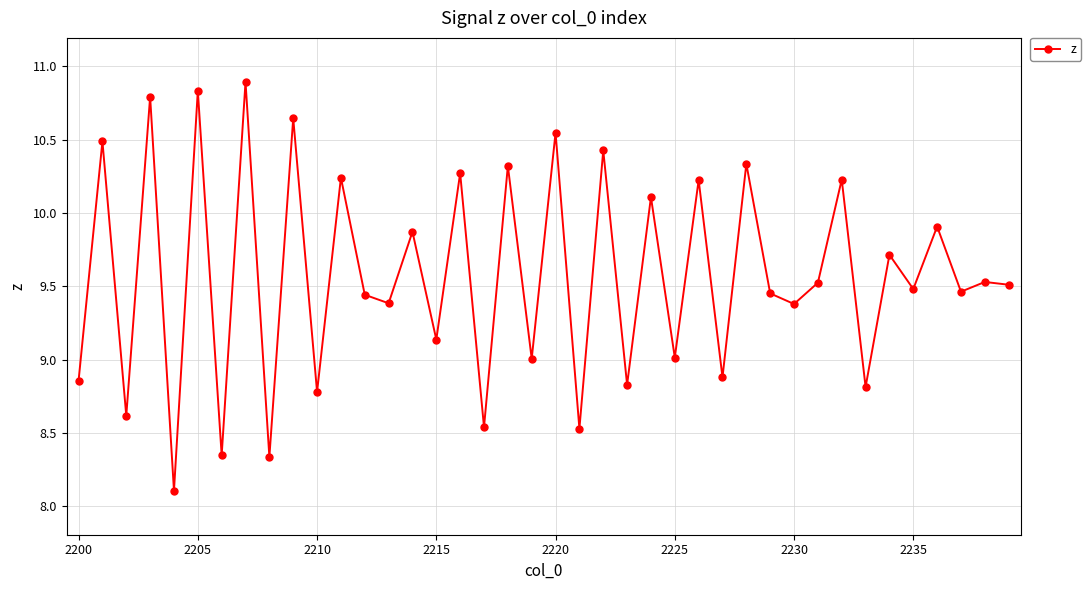

What is the minimum value shown in the chart?

8.1